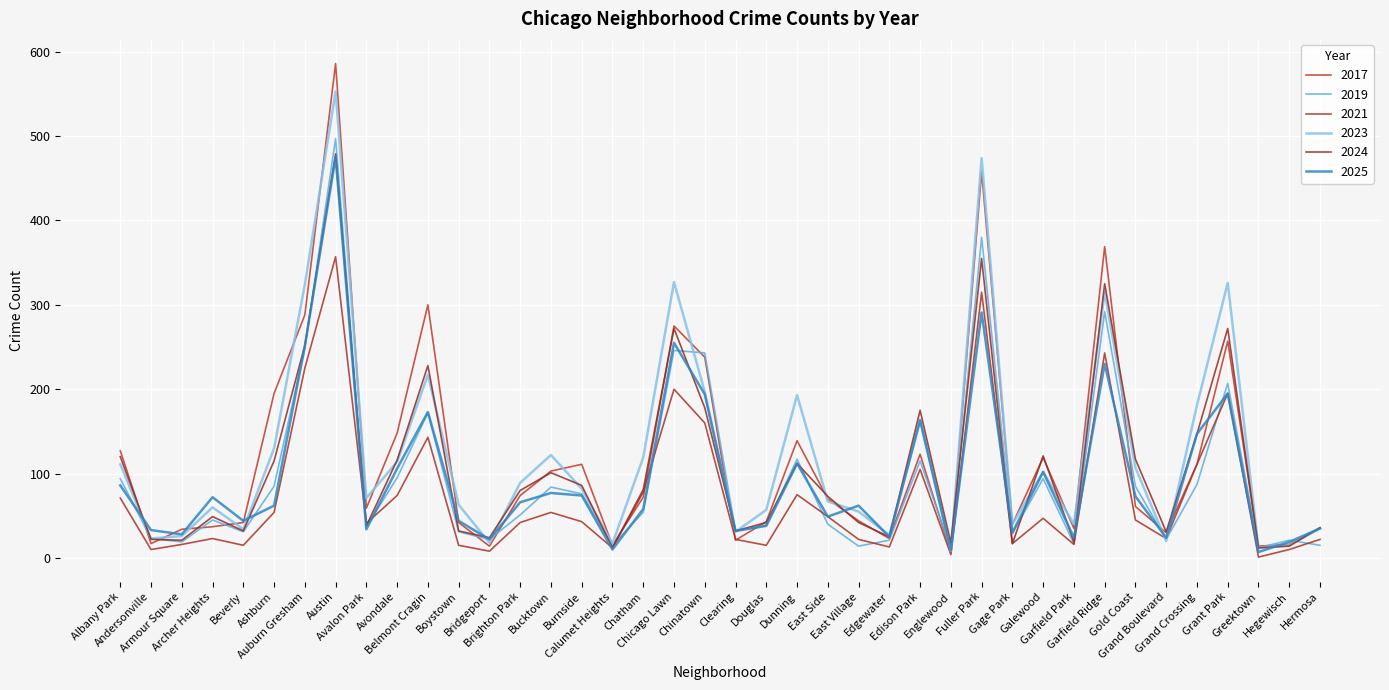

The 2025 series shows 22 at Douglas. True or false?

False